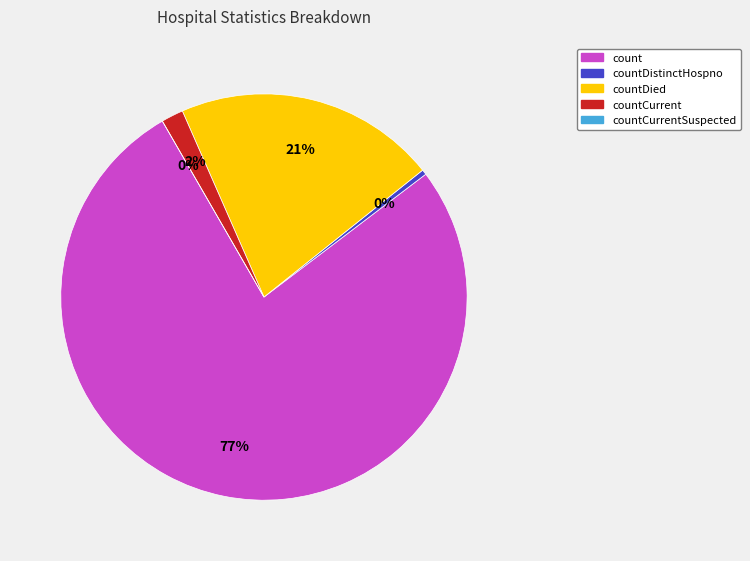

Combined, do countCurrentSuspected and countCurrent account for over 50%?

No